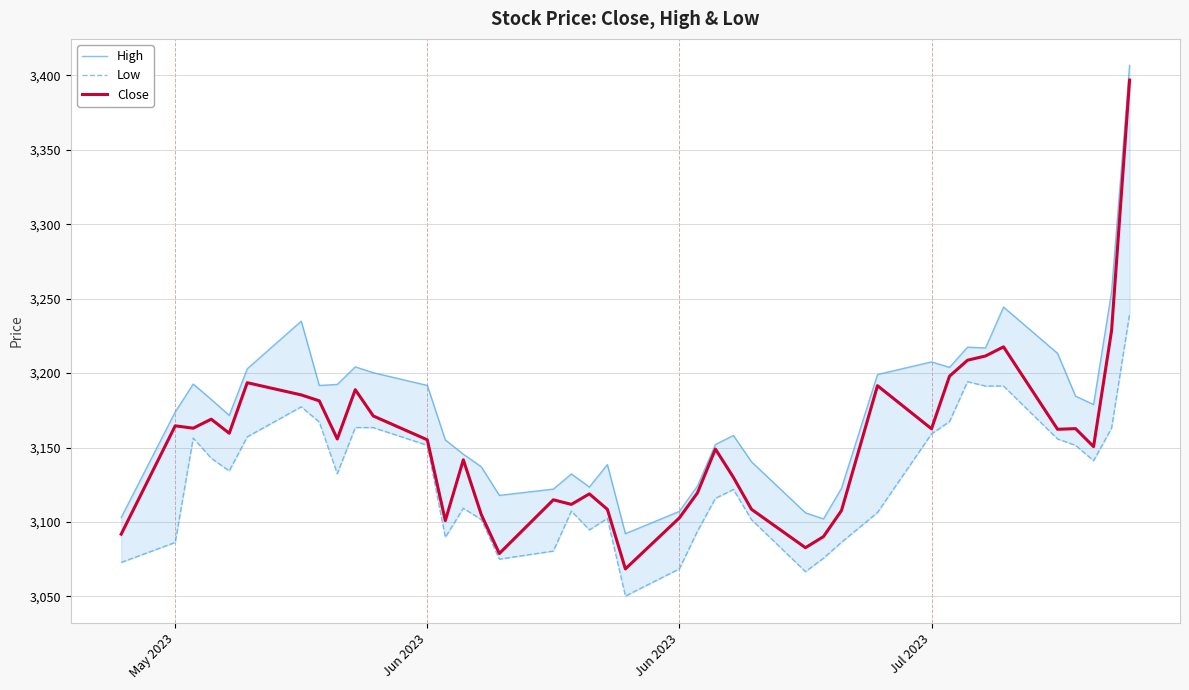

What is the smallest value displayed?

3050.2